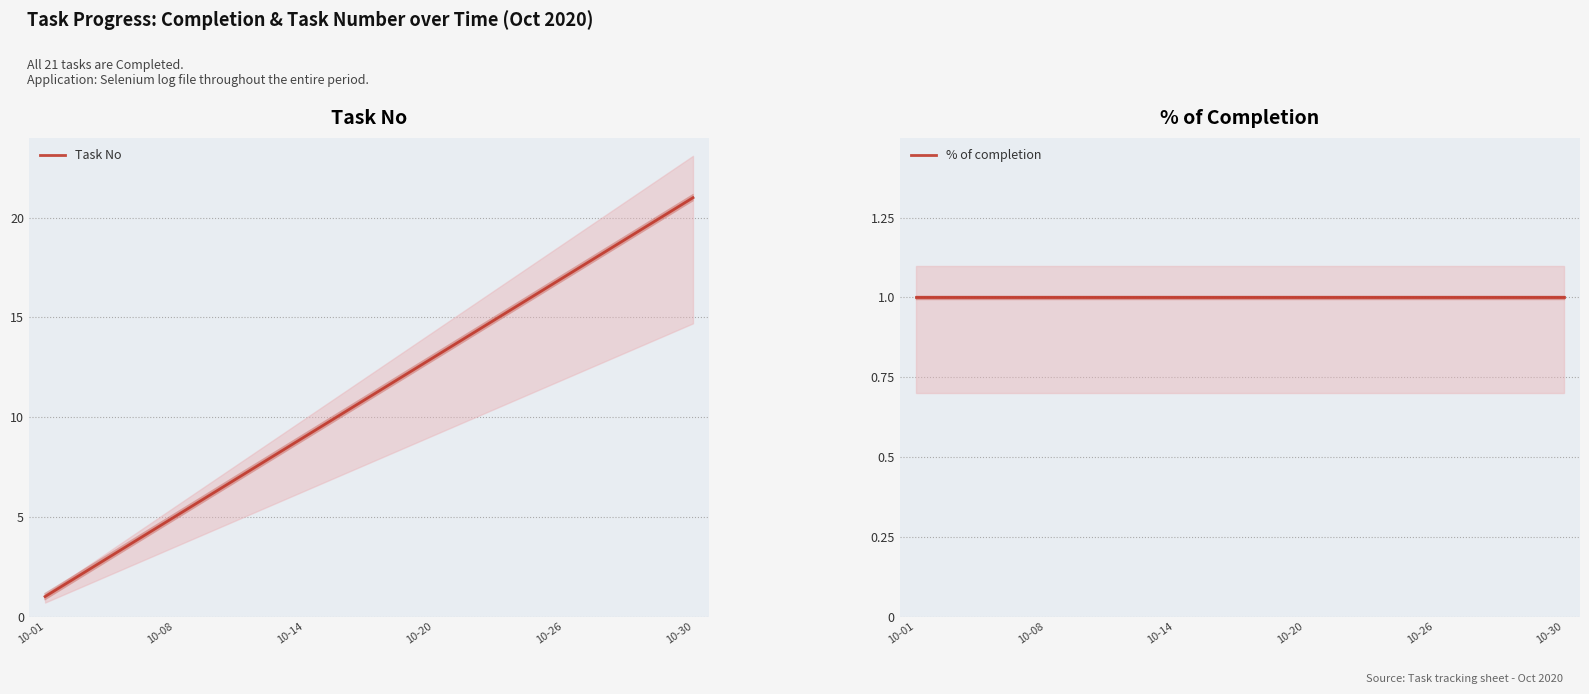

Between 10-30 and 10, which series saw the biggest shift?

Task No